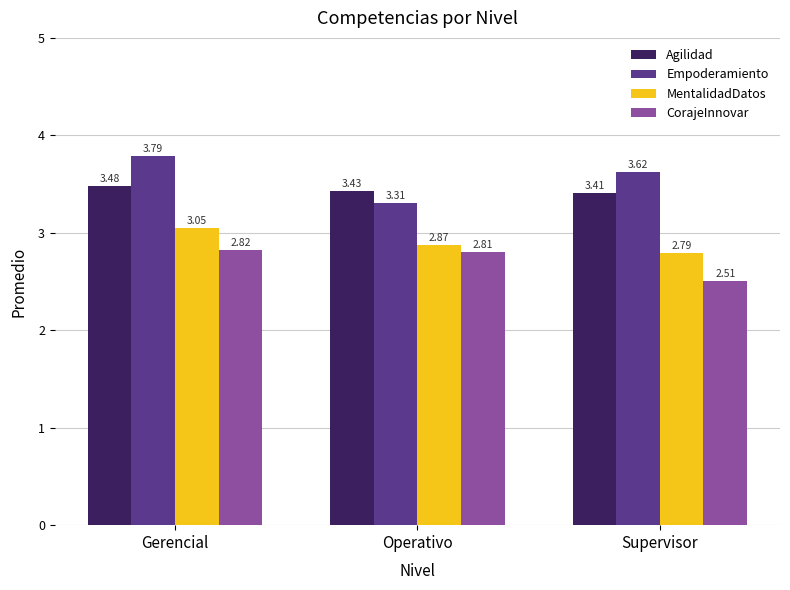

At how many categories does at least one series exceed 2?

3